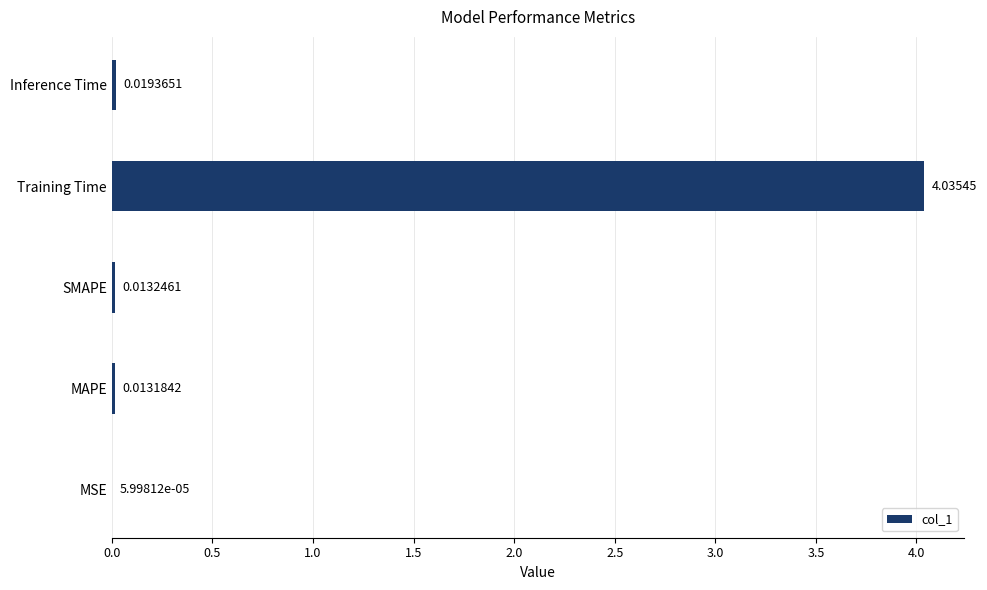

What is the sum of all values?

4.1